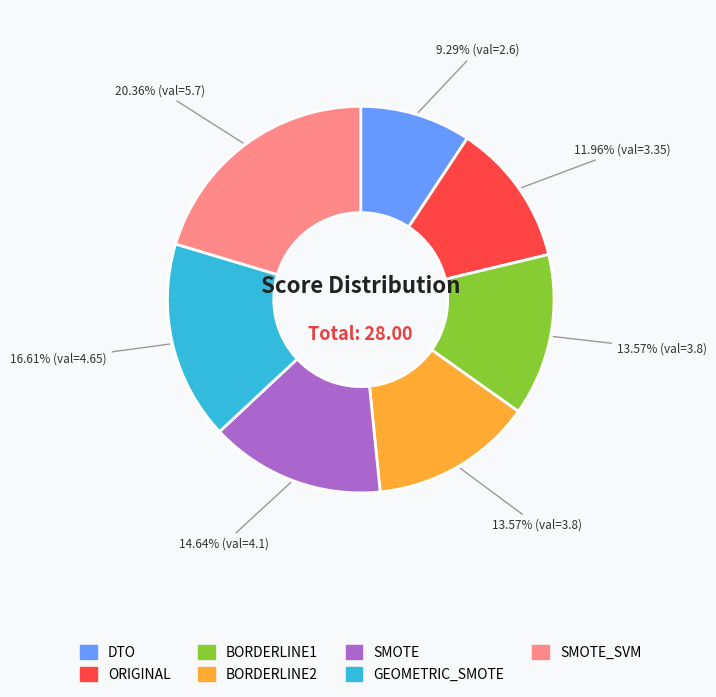

What percentage is the GEOMETRIC_SMOTE slice, to the nearest percent?

17%